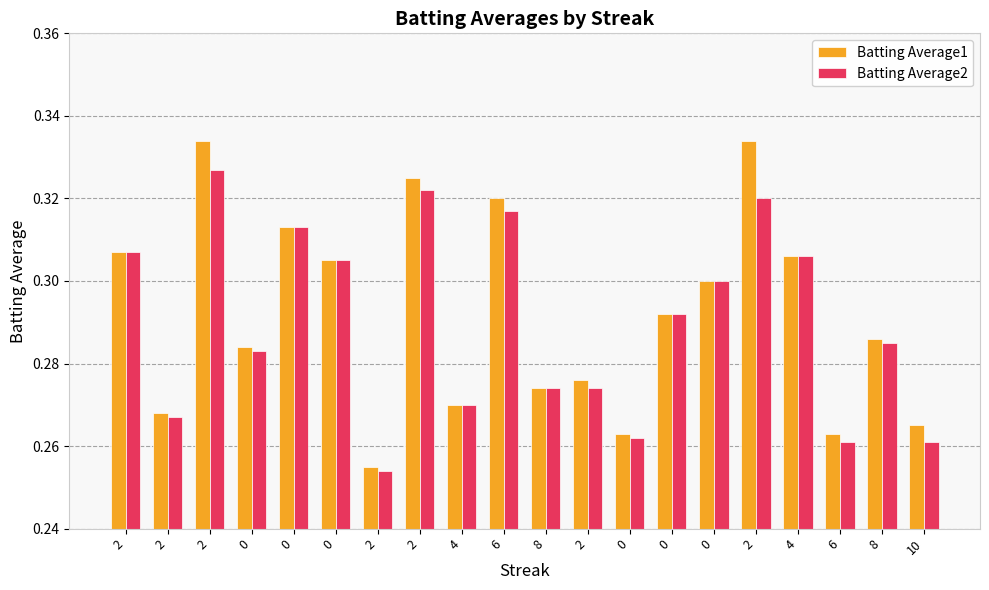

Which category has the lowest value in the Batting Average2 series?

2